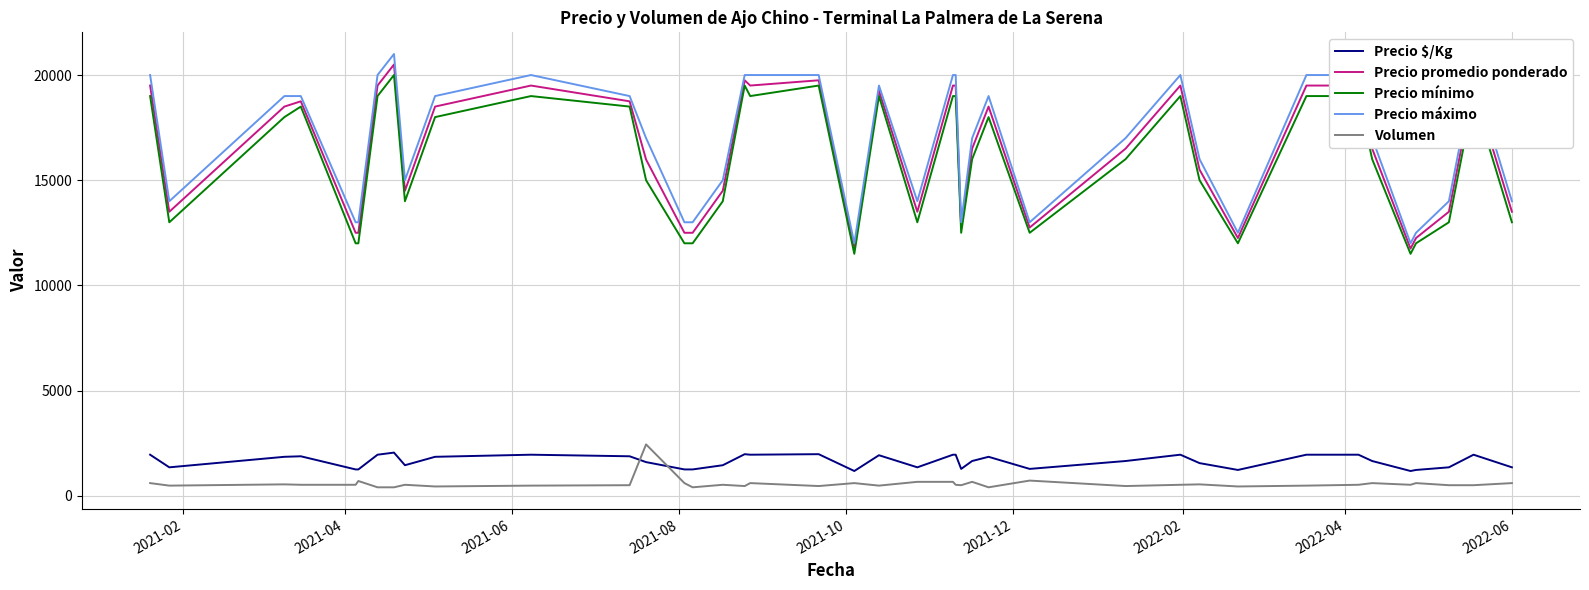

Which series has the widest spread of values?

Precio máximo